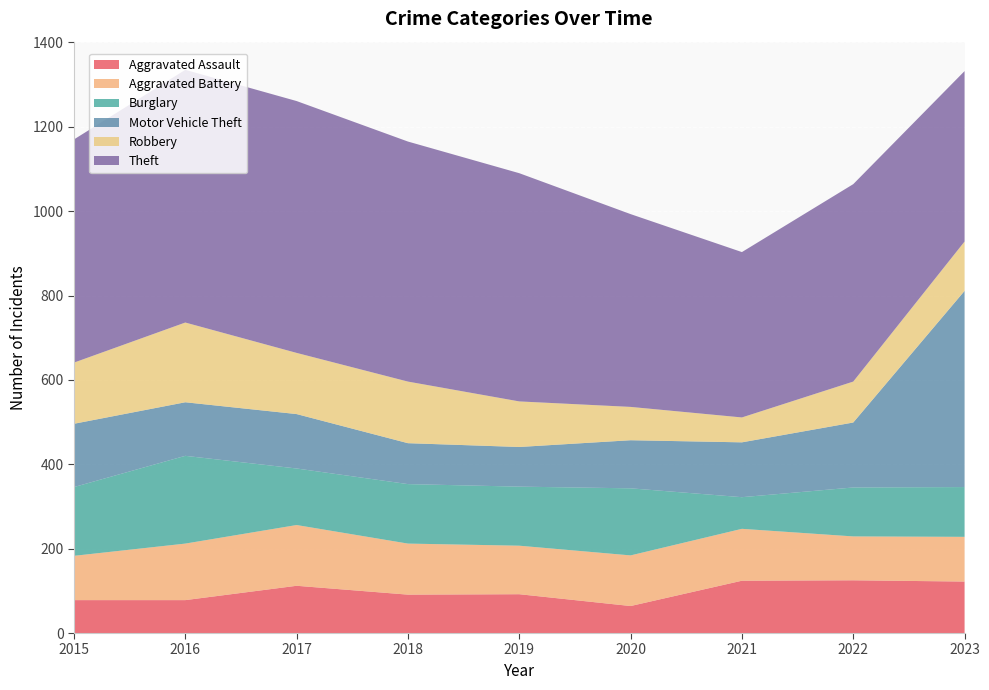

Reading left to right, extract all data points from this chart.

Aggravated Assault: 2015=78	2016=78	2017=112	2018=91	2019=92	2020=64	2021=124	2022=125	2023=122
Aggravated Battery: 2015=105	2016=134	2017=144	2018=121	2019=115	2020=120	2021=123	2022=104	2023=106
Burglary: 2015=163	2016=208	2017=134	2018=141	2019=140	2020=159	2021=75	2022=116	2023=118
Motor Vehicle Theft: 2015=150	2016=127	2017=129	2018=97	2019=94	2020=114	2021=130	2022=154	2023=465
Robbery: 2015=145	2016=189	2017=145	2018=146	2019=108	2020=79	2021=59	2022=97	2023=117
Theft: 2015=529	2016=599	2017=597	2018=569	2019=541	2020=457	2021=392	2022=468	2023=404